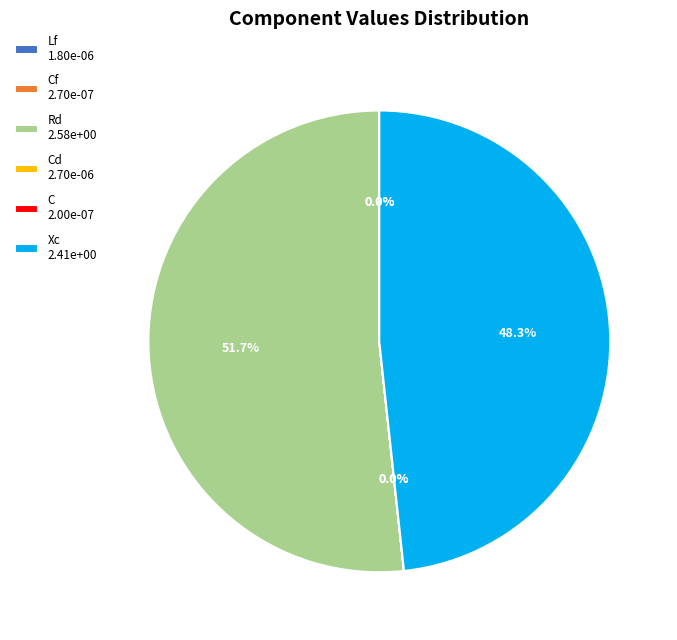

Which slice is the largest?

Rd